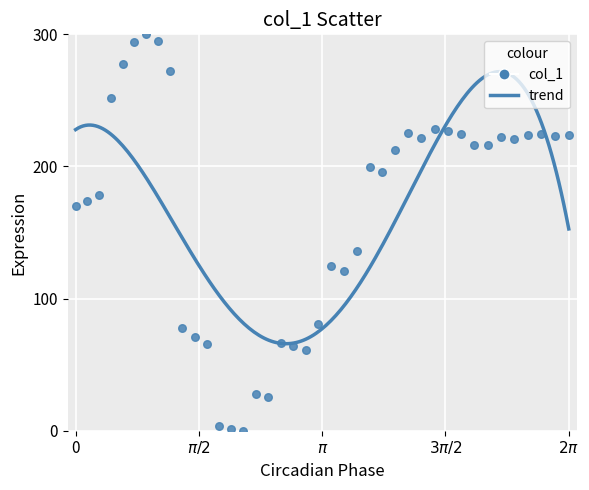

What Y value in the scatter plot is closest to 150?

135.8